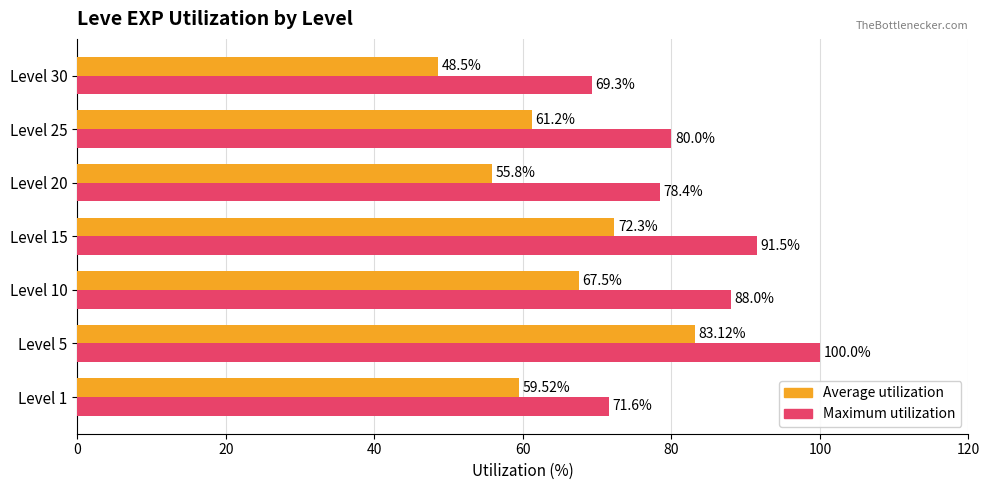

At how many categories does at least one series exceed 73?

5